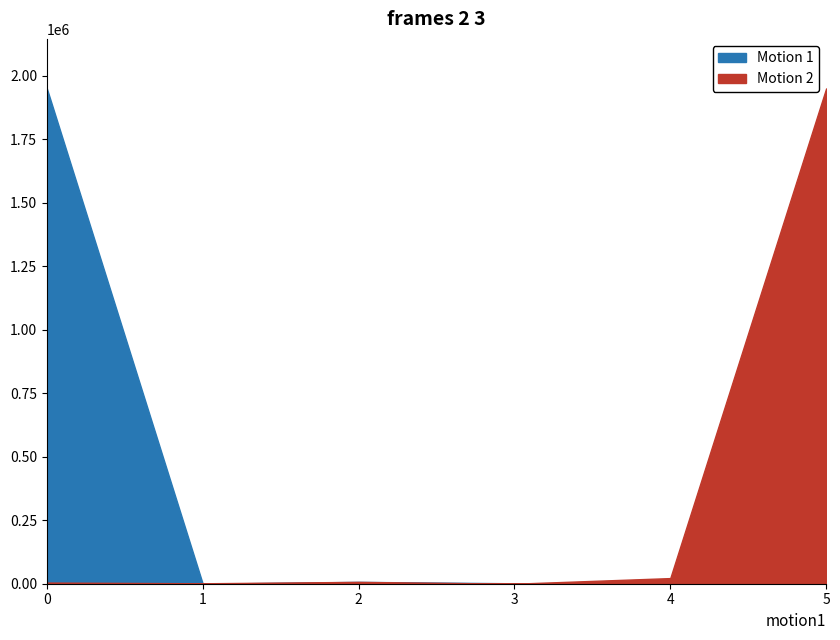

Which series ends up on top after the final intersection of Motion 1 and Motion 2?

Motion 2